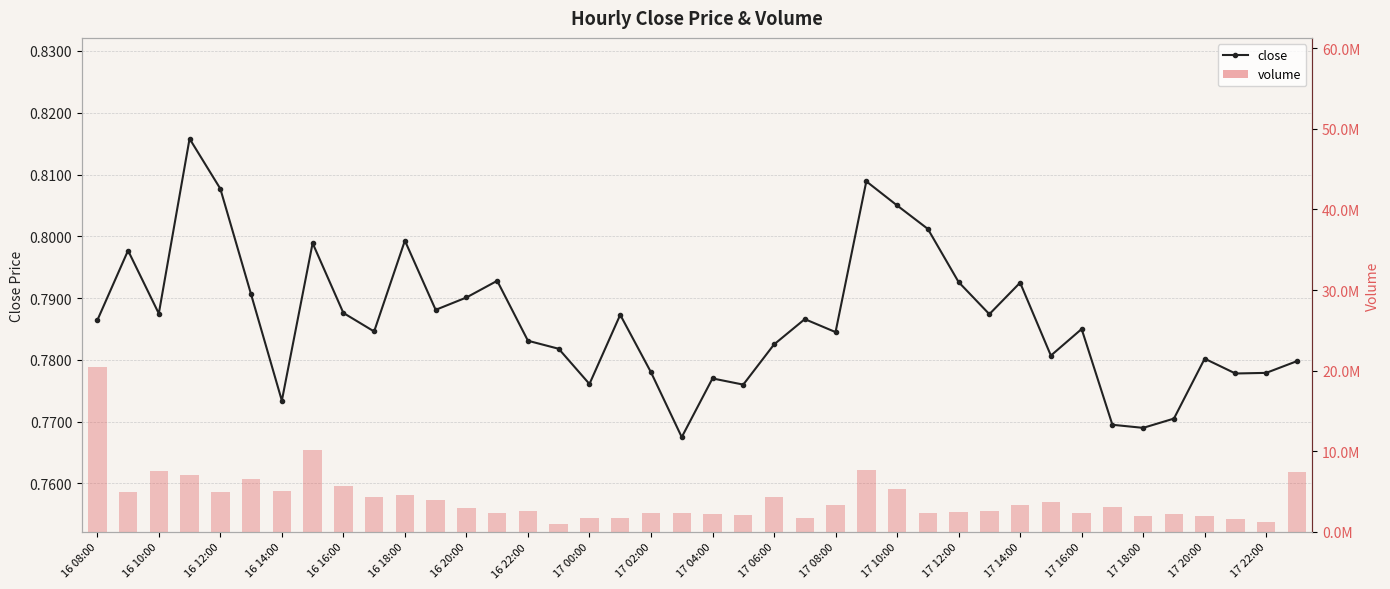

What is the highest value of the volume series?

20421448.8